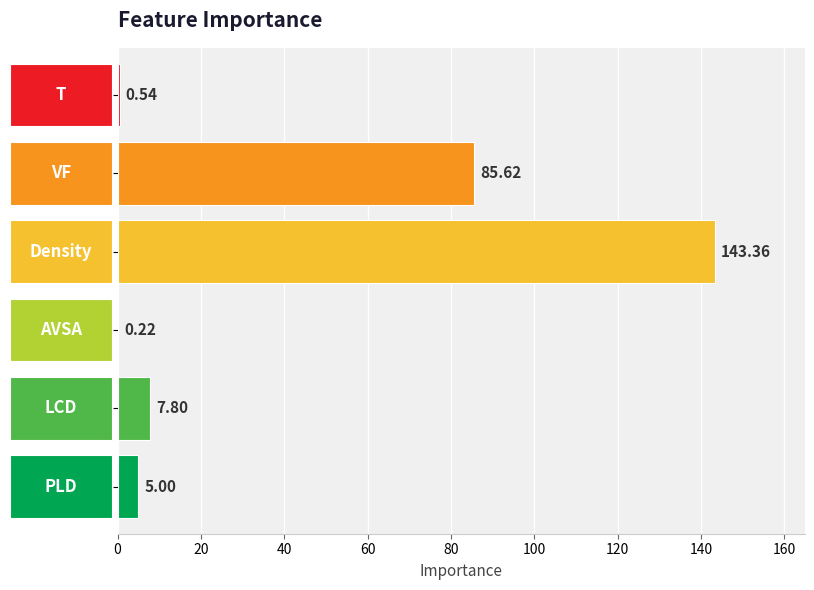

What is the sum of all values?

242.5